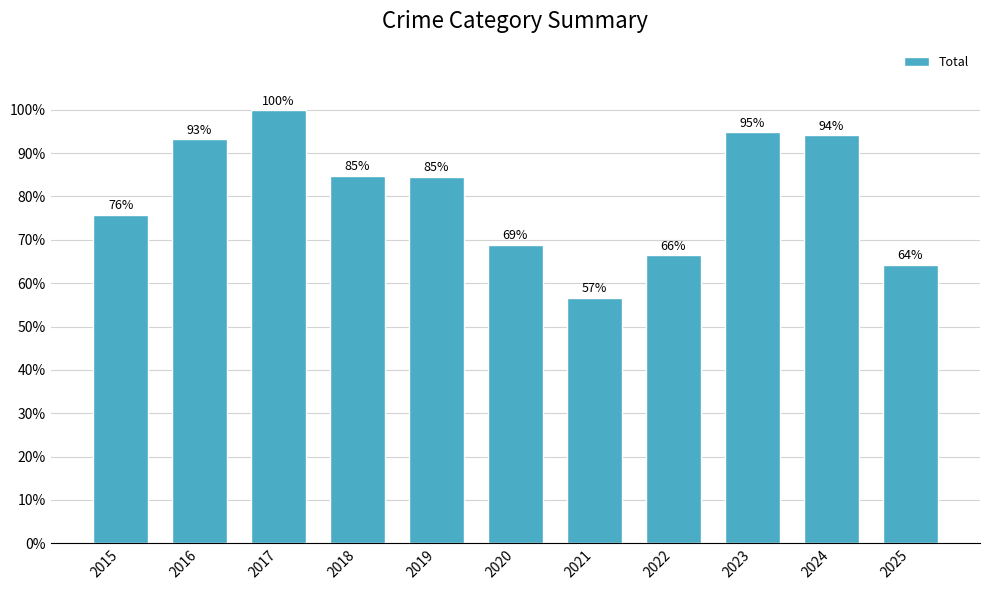

How many values are between 0 and 1?

11